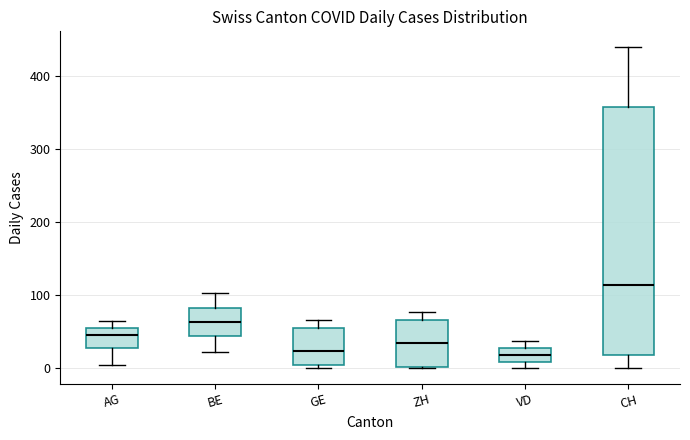

Reading left to right, transcribe this box plot: for each box, give where its median line is, the range the box spans, and where its two whiskers end, as read against the y-axis. The values are not printed on the chart, so give them approximately, as read against the axis.

AG: median 50 (just below the box's upper edge), box 30 to 50, whiskers 0 to 60
BE: median 60, box 40 to 80, whiskers 20 to 100
GE: median 20, box 0 to 50, whiskers 0 (just below the box's lower edge) to 70
ZH: median 30, box 0 to 70, whiskers 0 to 80
VD: median 20, box 10 to 30, whiskers 0 to 40
CH: median 110, box 20 to 360, whiskers 0 to 440